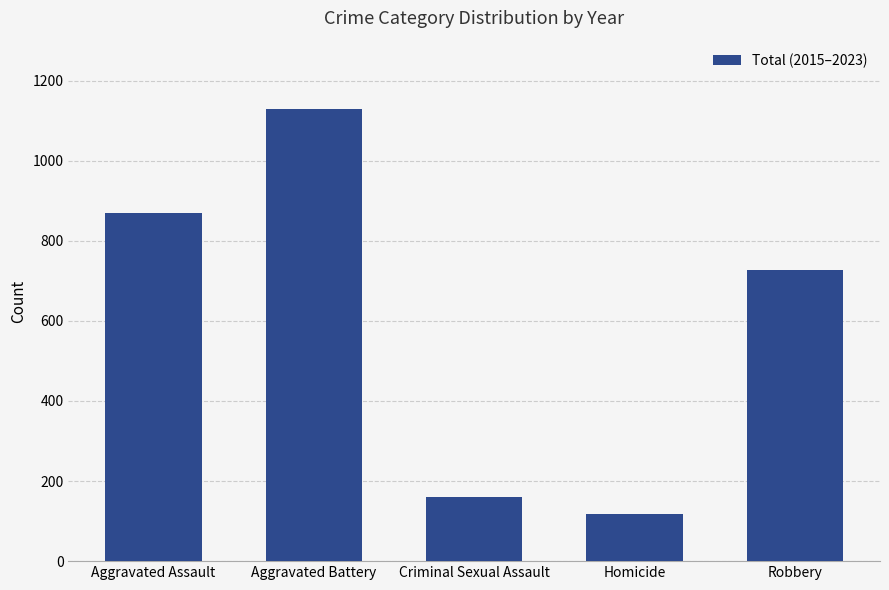

The value at Homicide is 117. True or false?

True